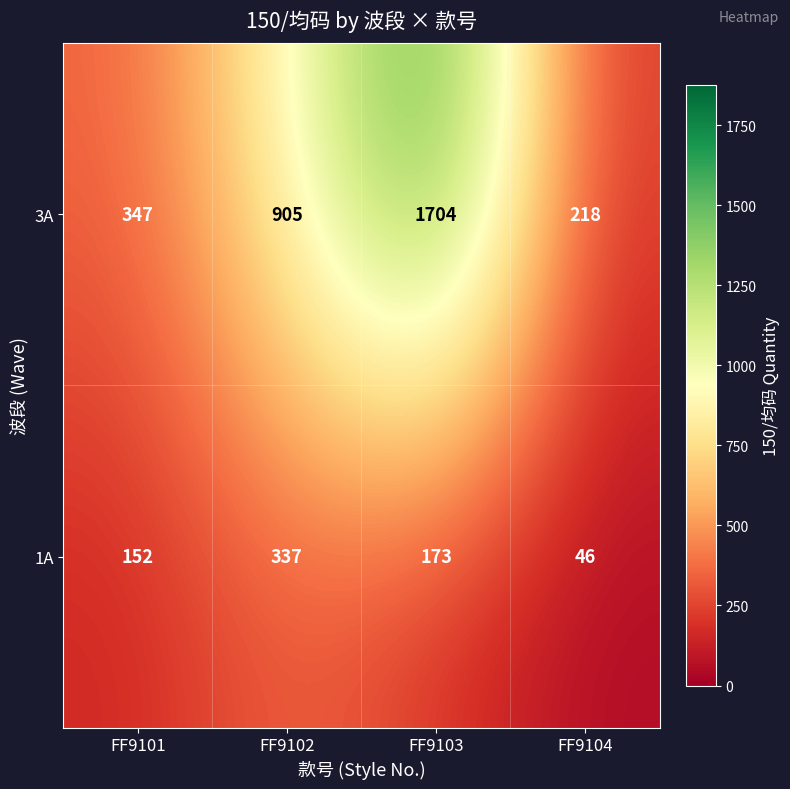

The value of 3A at FF9103 is 1704. True or false?

True